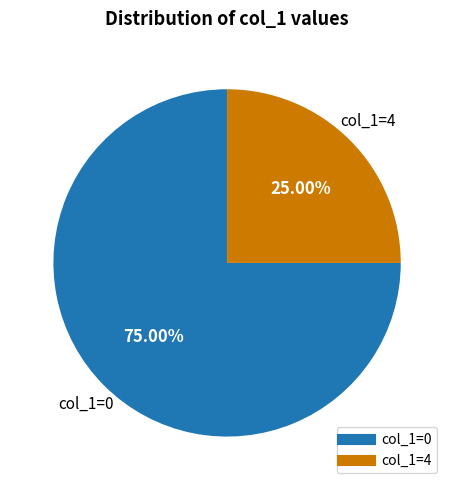

Is there a majority slice in this chart?

Yes